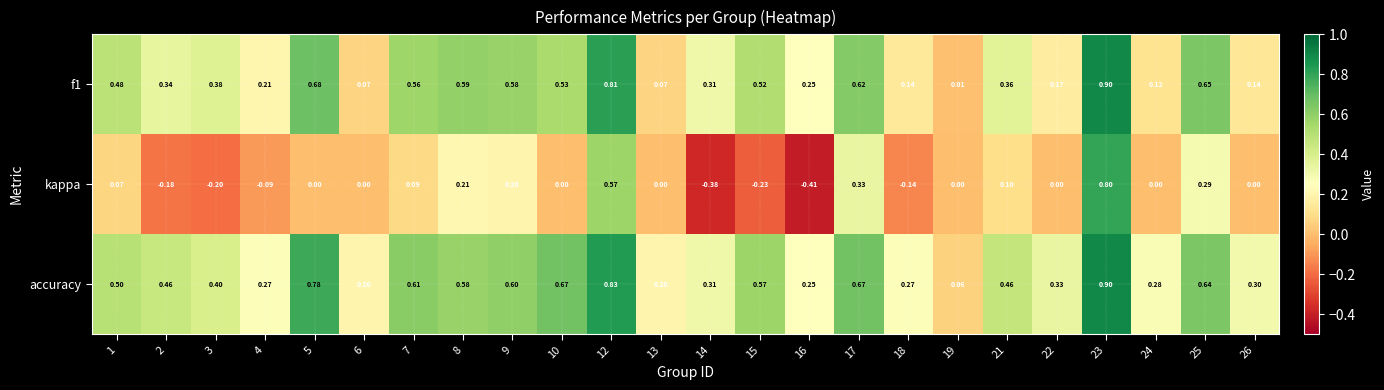

Is the value of f1 at 21 greater than the value of accuracy at 1?

No